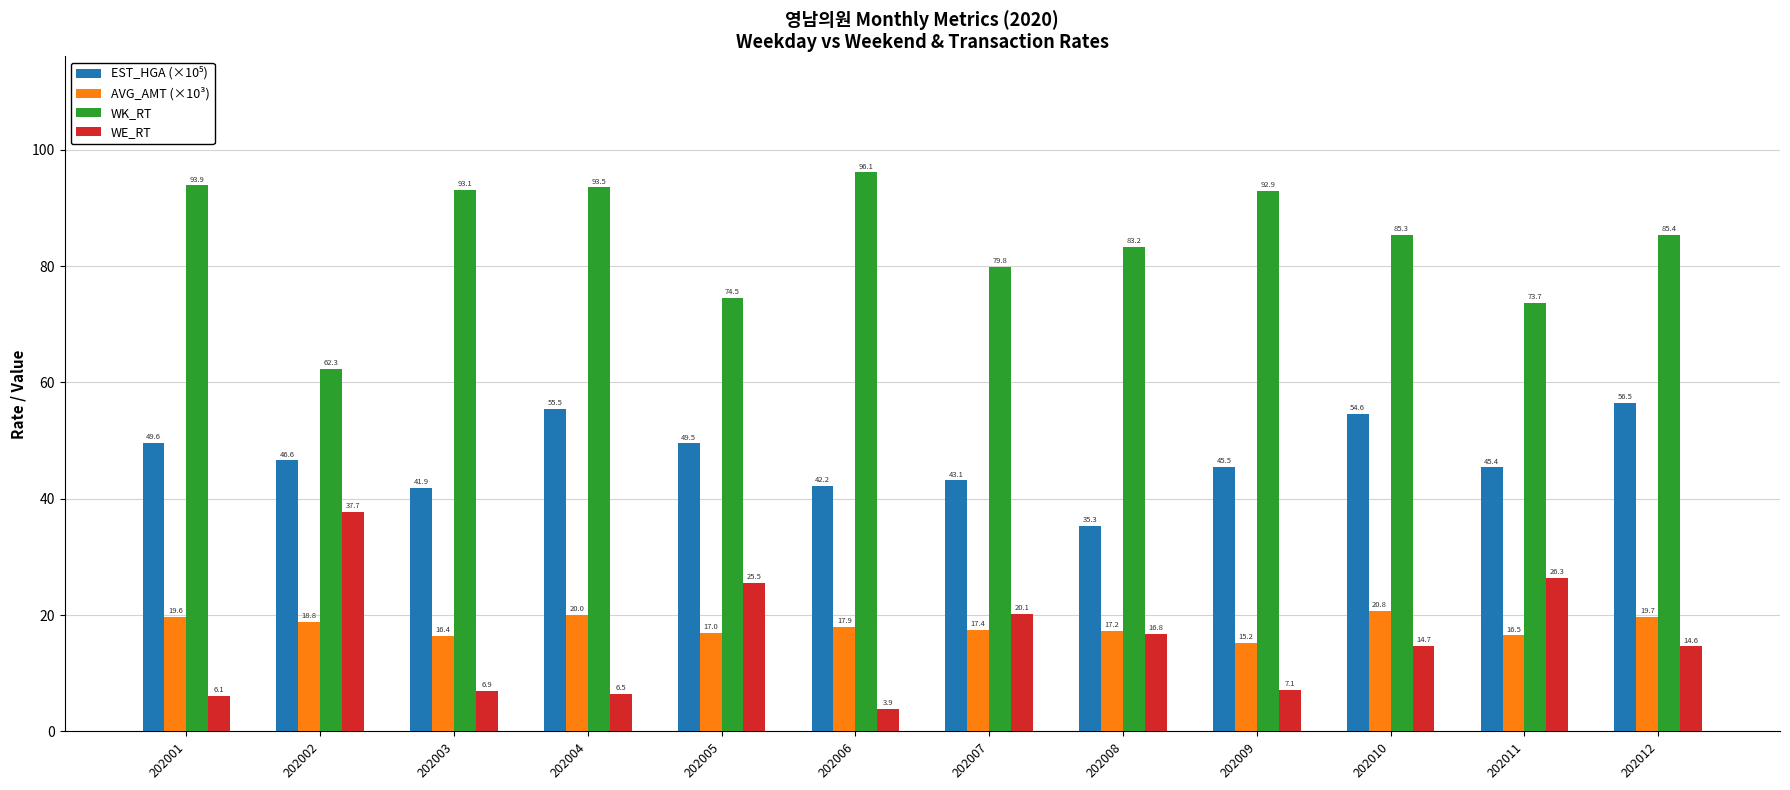

How many bars are there in total?

48